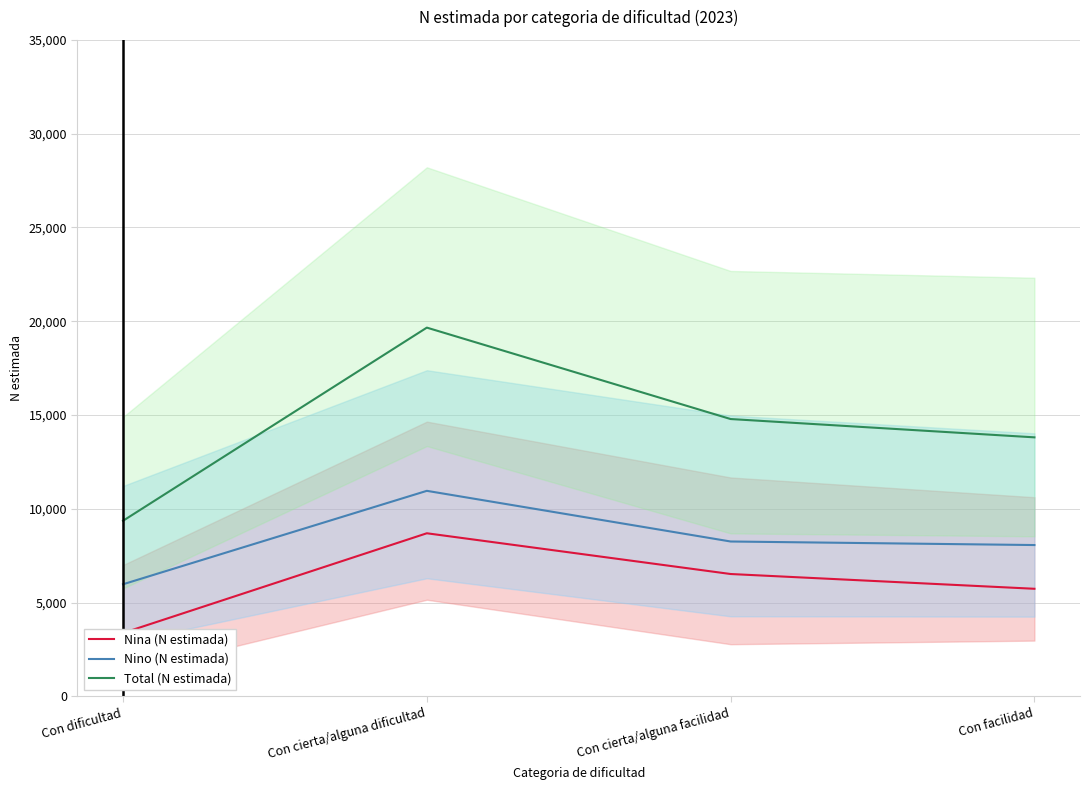

Count the Nina (N estimada) values in the range 5741 to 8700.

3